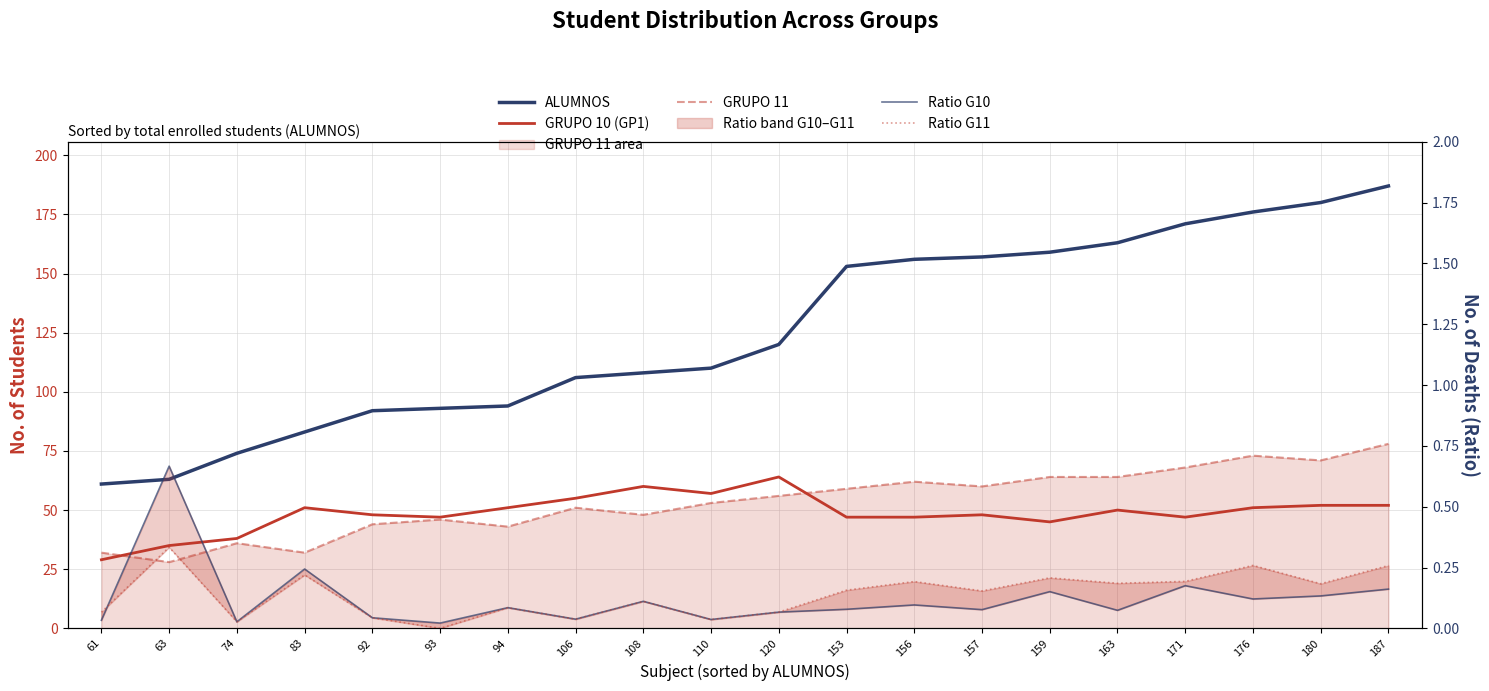

Does the chart display data point markers on the line(s)?

No